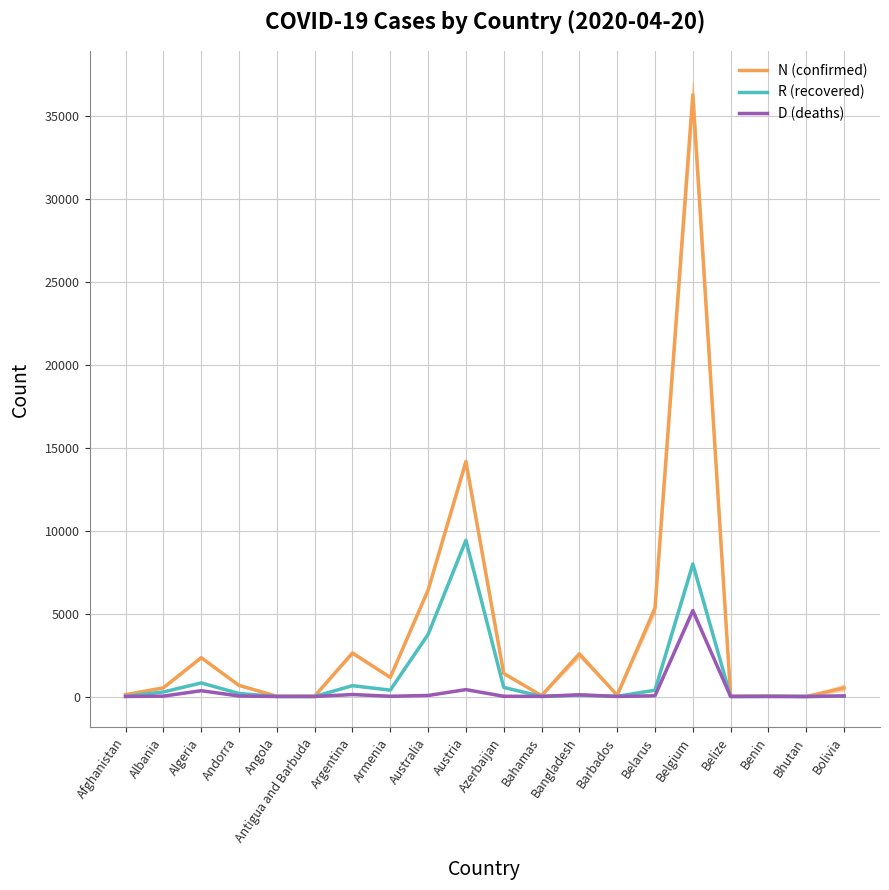

What is the average value of the N (confirmed) series?

3717